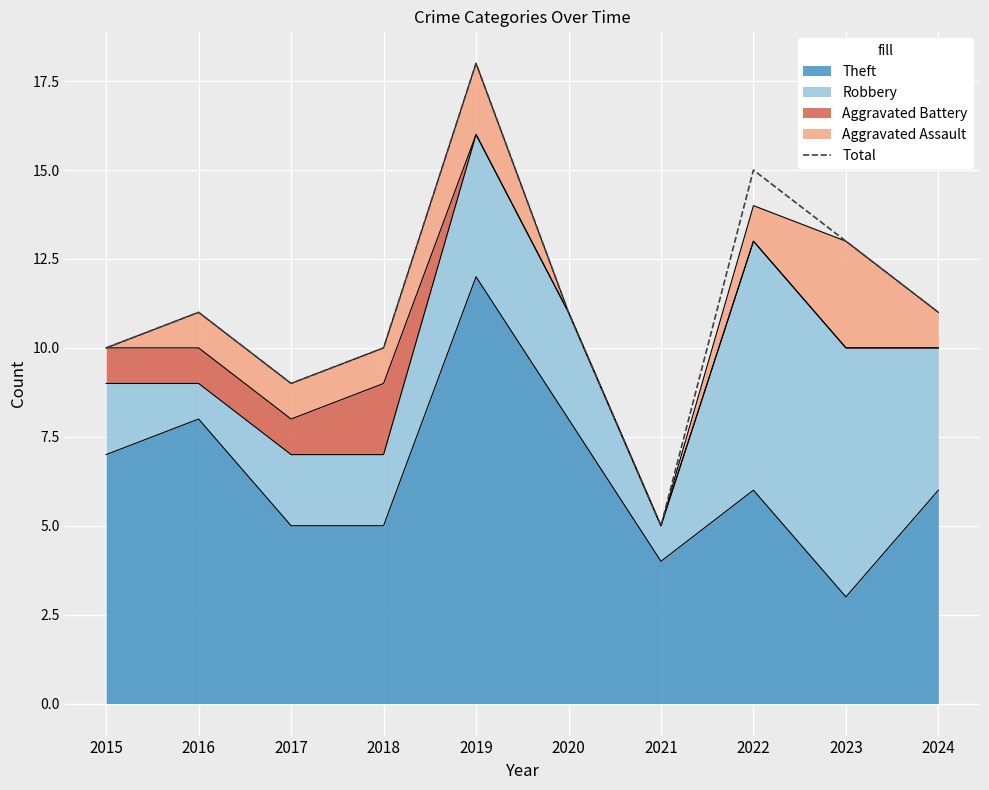

What is the difference between the maximum and second lowest values?

9